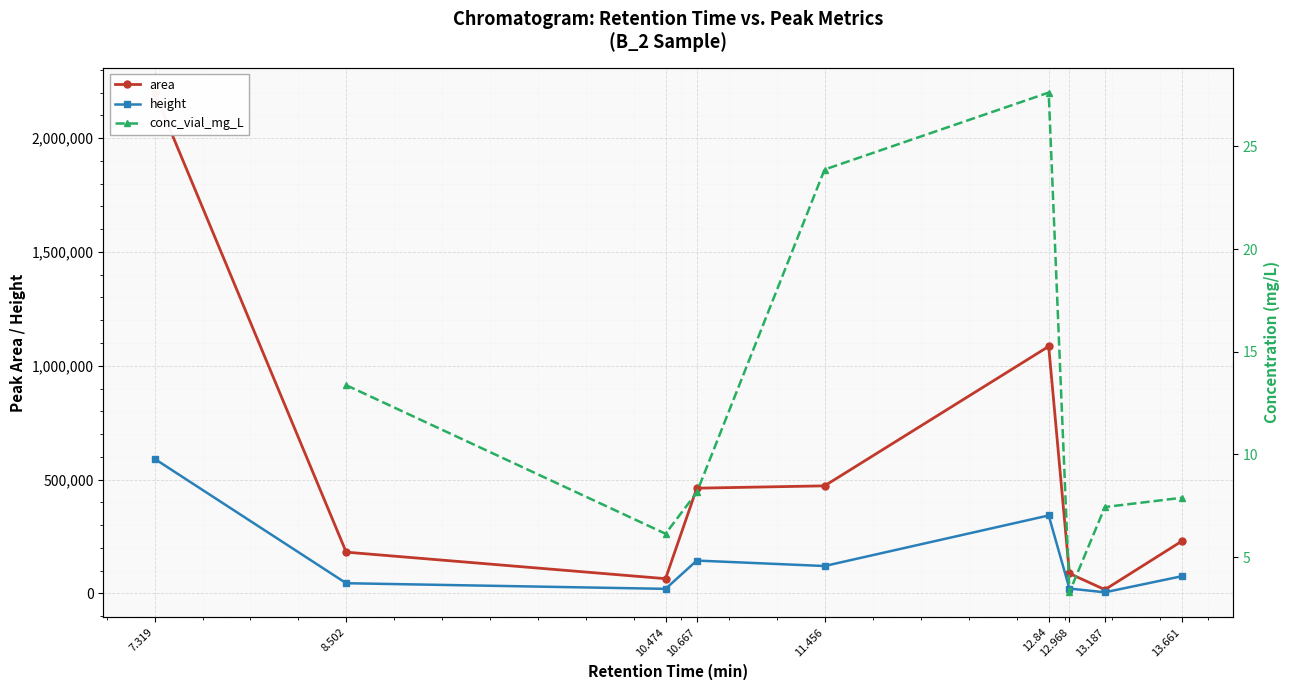

Is the value of conc_vial_mg_L at 13.187 greater than the value of height at 8.502?

No